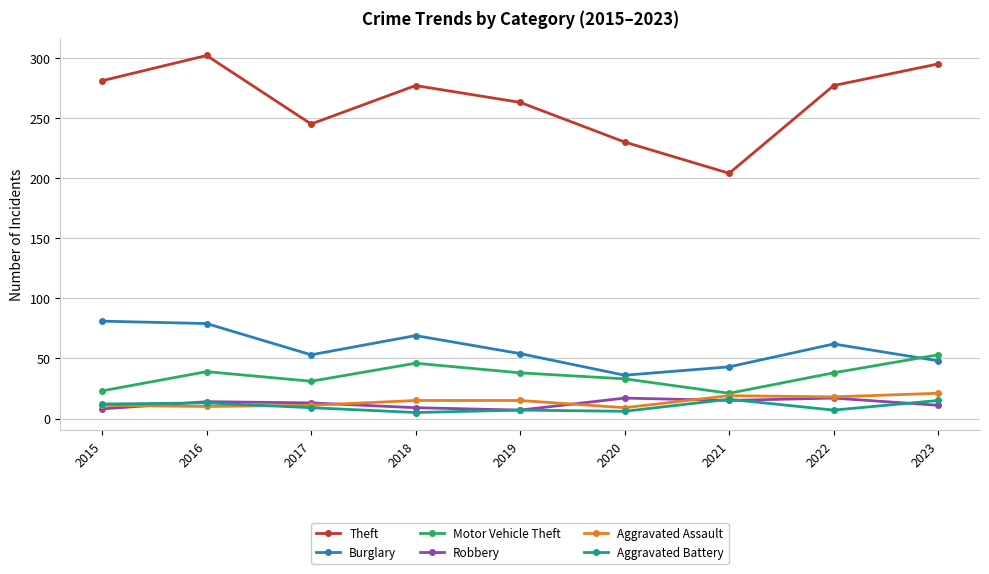

At which category does Burglary reach its first local valley?

2017